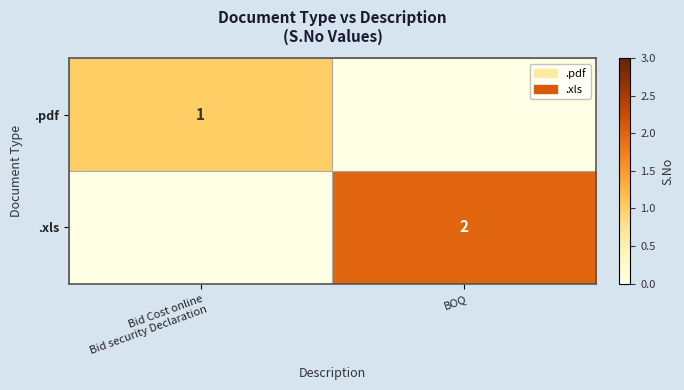

The .xls series shows 3 at BOQ. True or false?

False